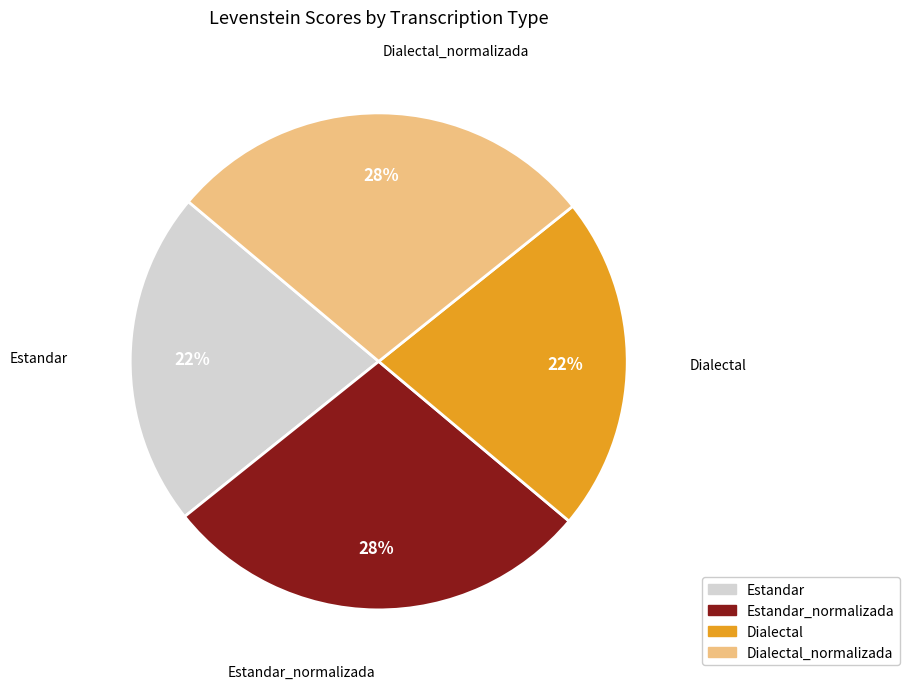

What percentage is the Dialectal slice, to the nearest percent?

22%